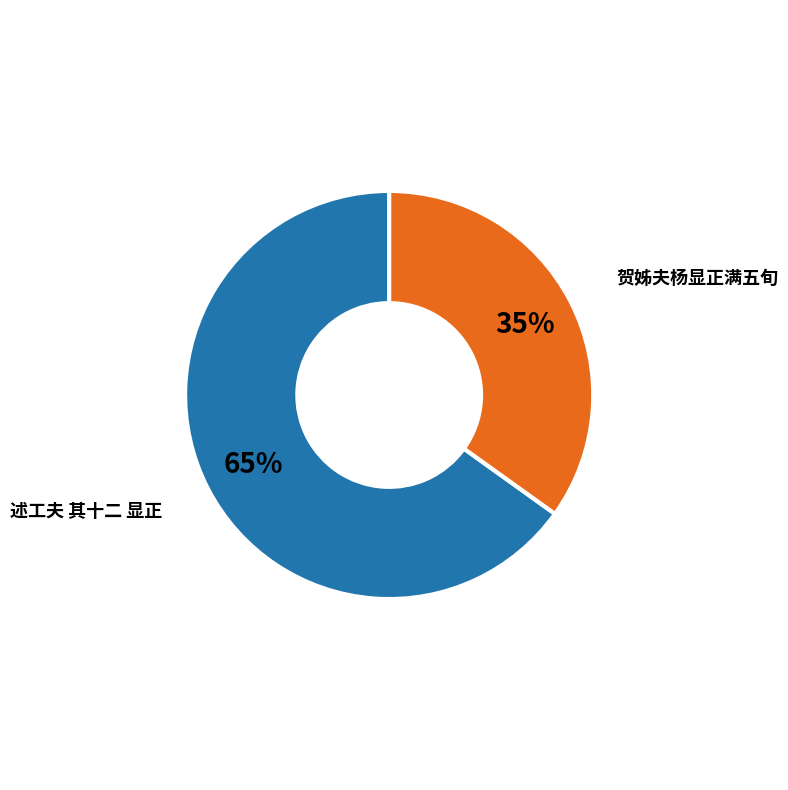

Which has a higher value, 贺姊夫杨显正满五旬 or 述工夫 其十二 显正?

述工夫 其十二 显正